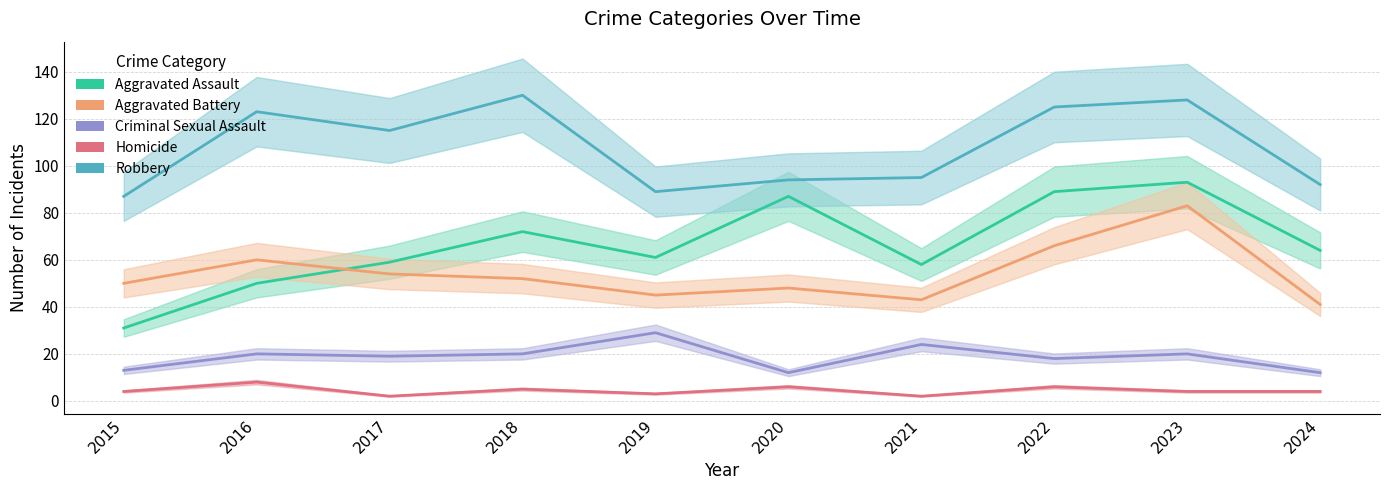

At how many categories does at least one series exceed 47?

10